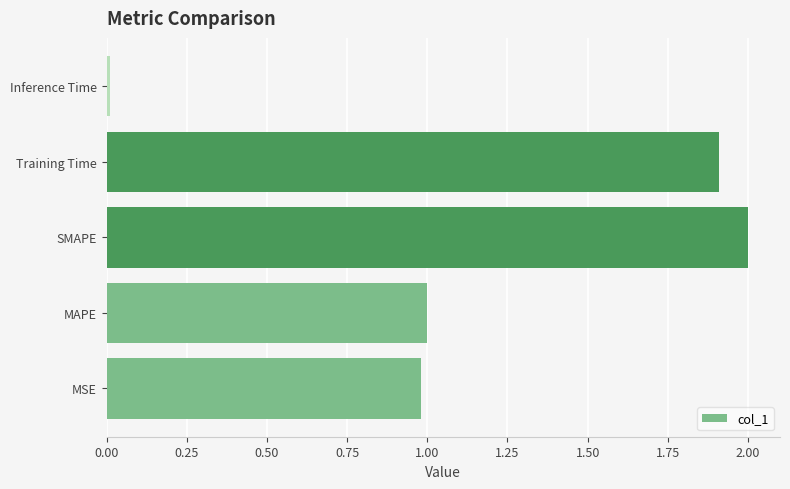

What is the change in value from MSE to SMAPE?

+1.0